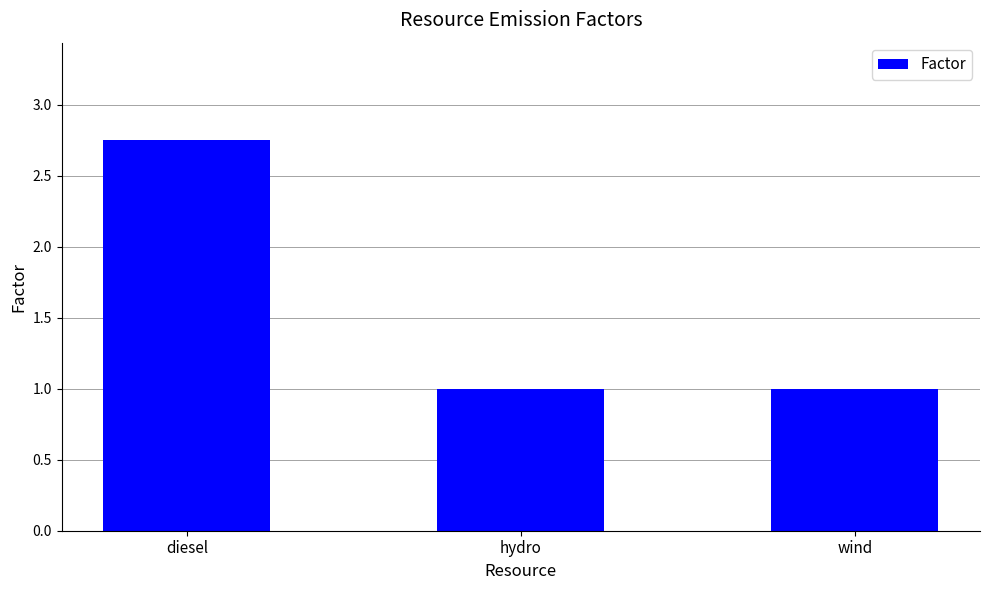

What is the approximate value at hydro?

1.0